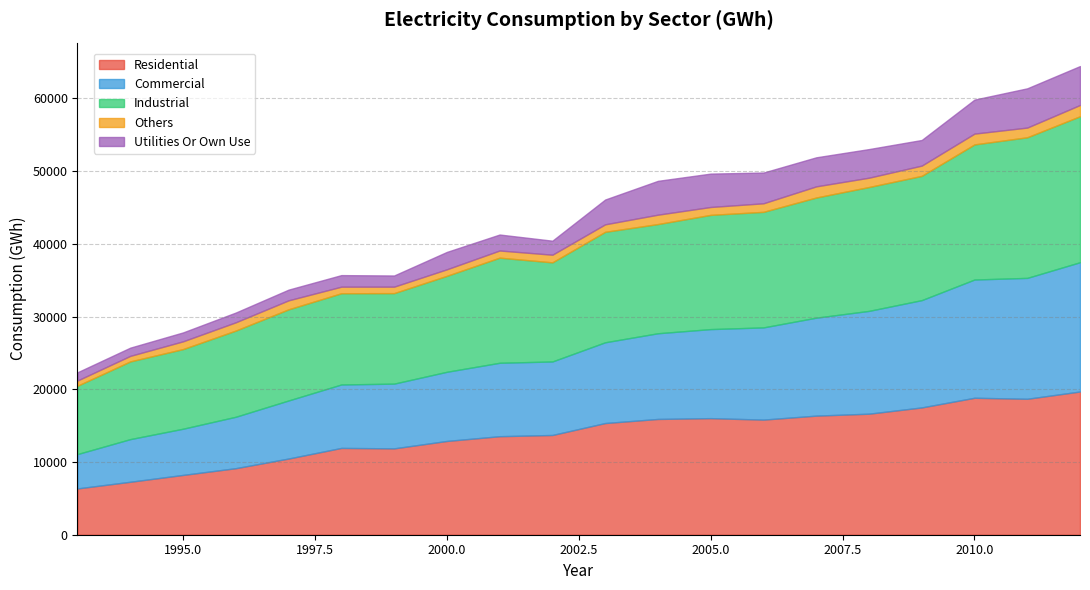

Which series changed the most between 1993 and 2012?

residential